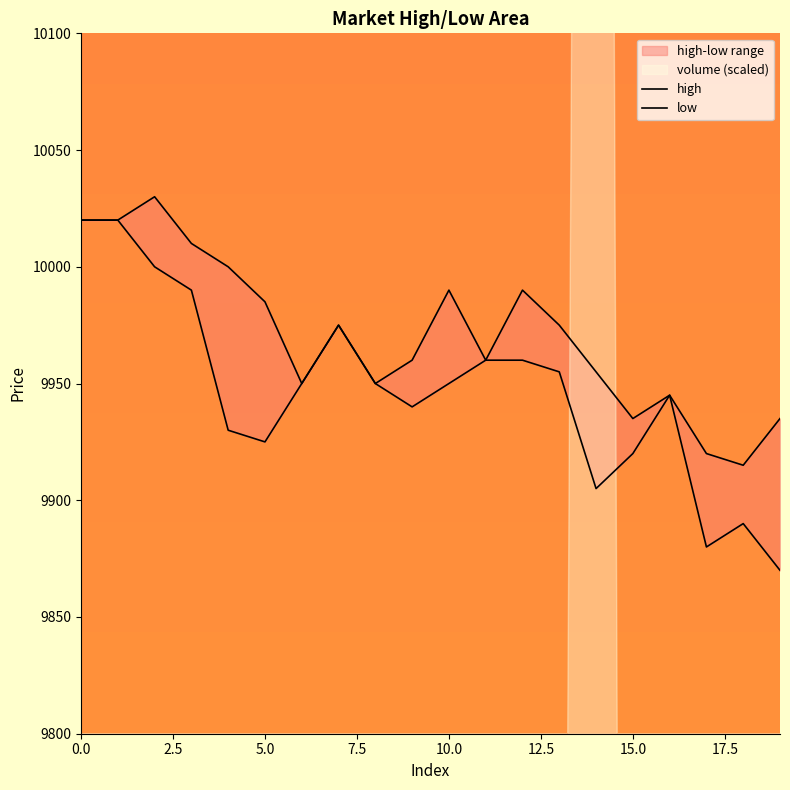

True or false: low and high intersect in this chart.

False